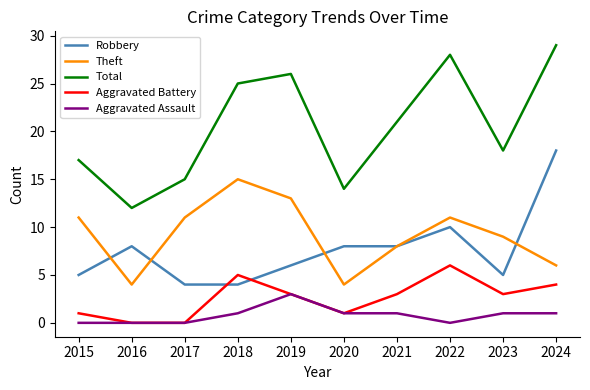

What is the spread (max minus min) of values at 2020?

13